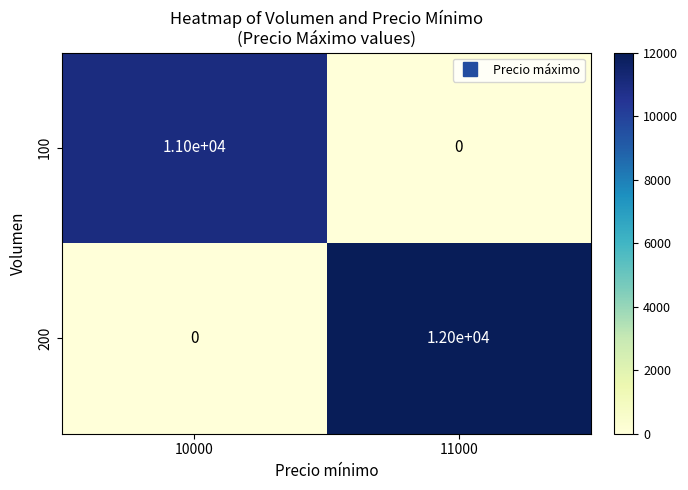

At how many categories does at least one series exceed 9699?

2